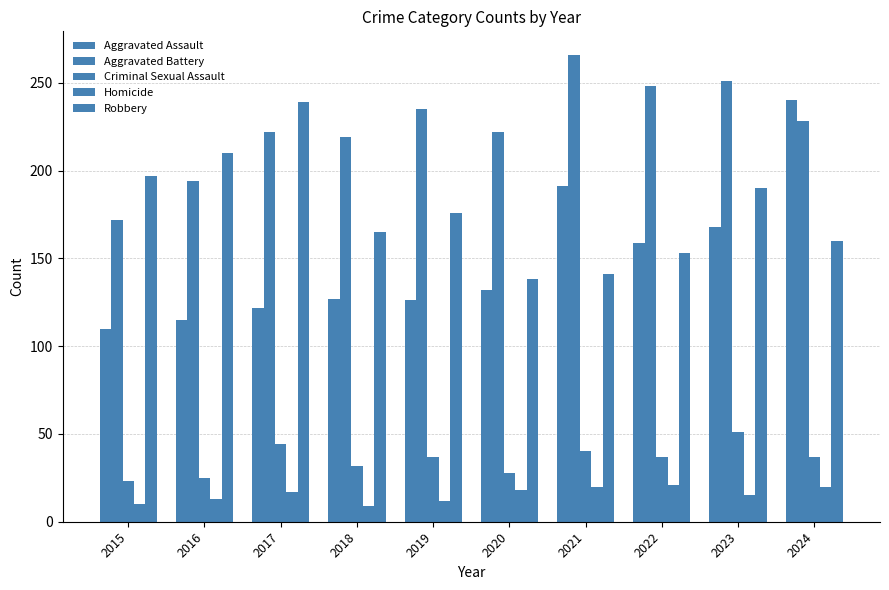

Which has a higher value, 2018 or 2022?

2022